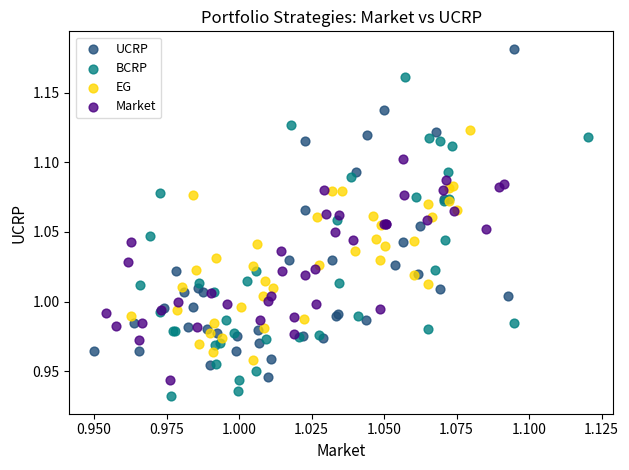

Which series reaches the minimum Y coordinate?

BCRP